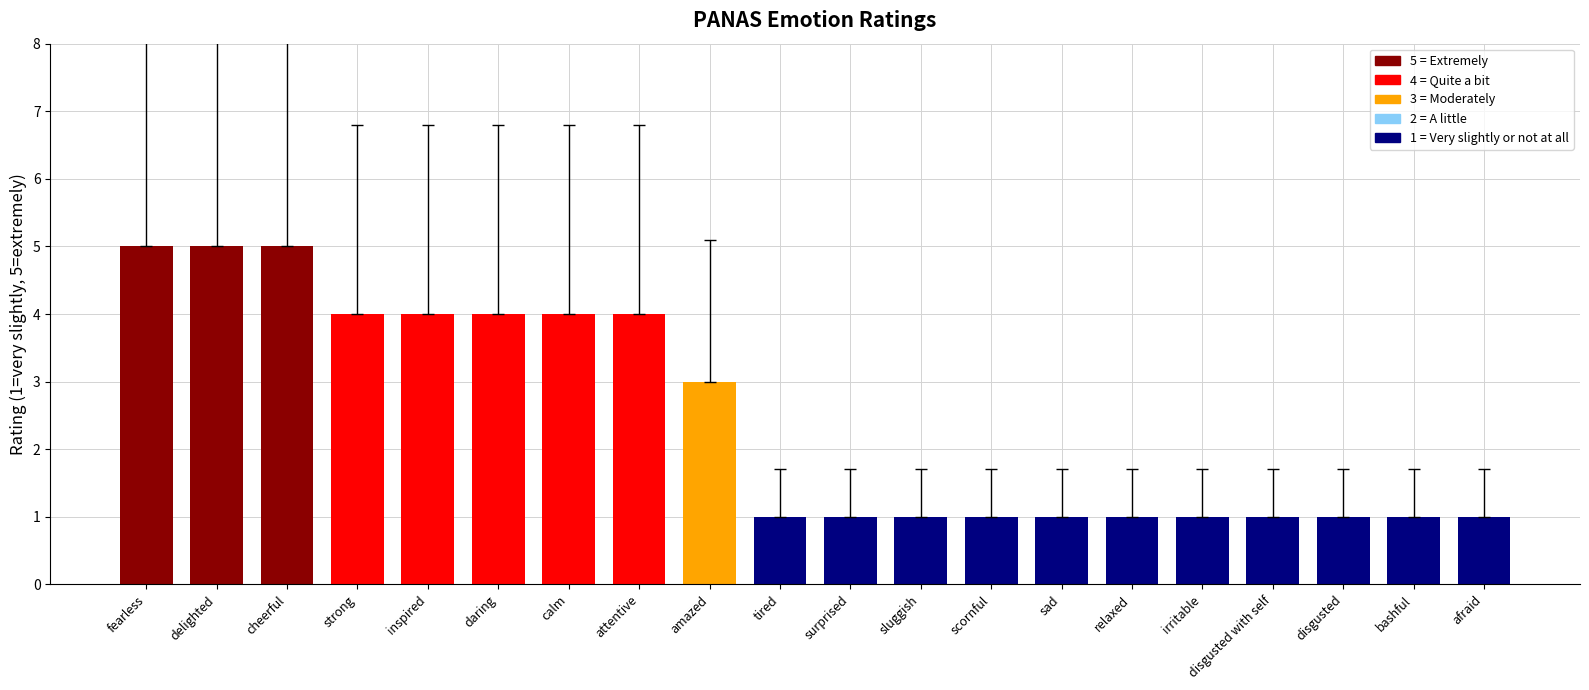

What is the approximate value at afraid?

1